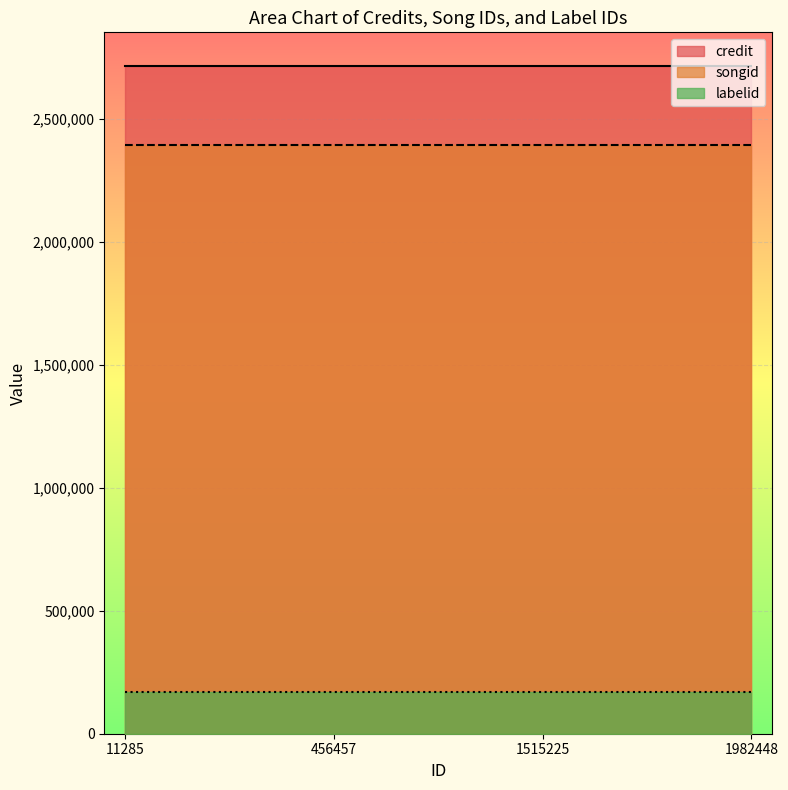

What is the value of the credit point at the 4th from the left?

2716415